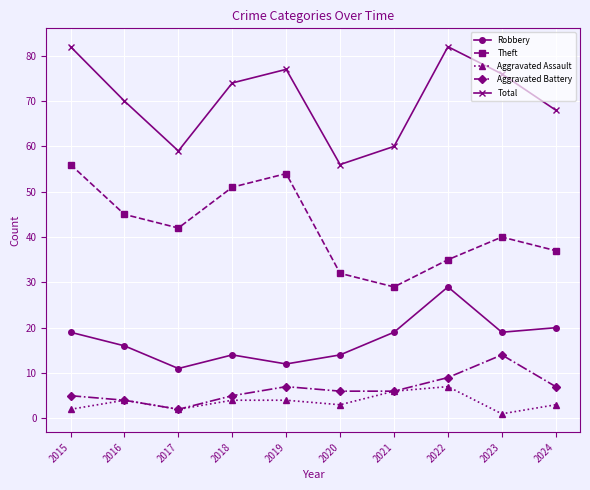

True or false: Aggravated Battery and Total intersect in this chart.

False